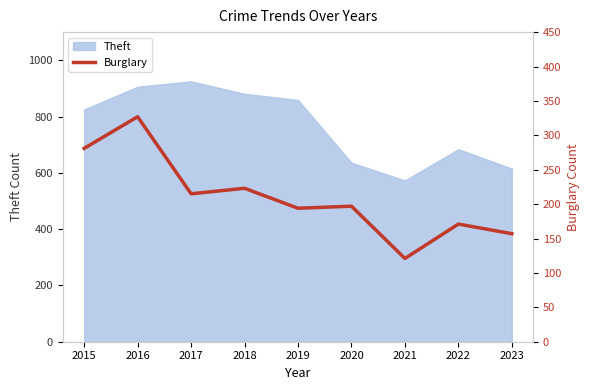

What is the value of the 4th point from the left?

223